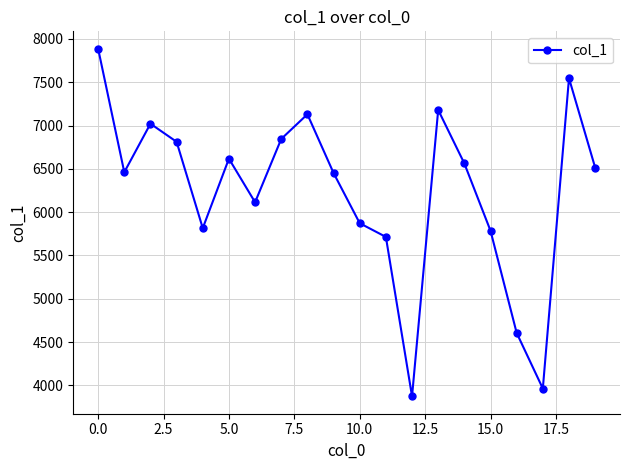

Does the chart have visible grid lines?

Yes